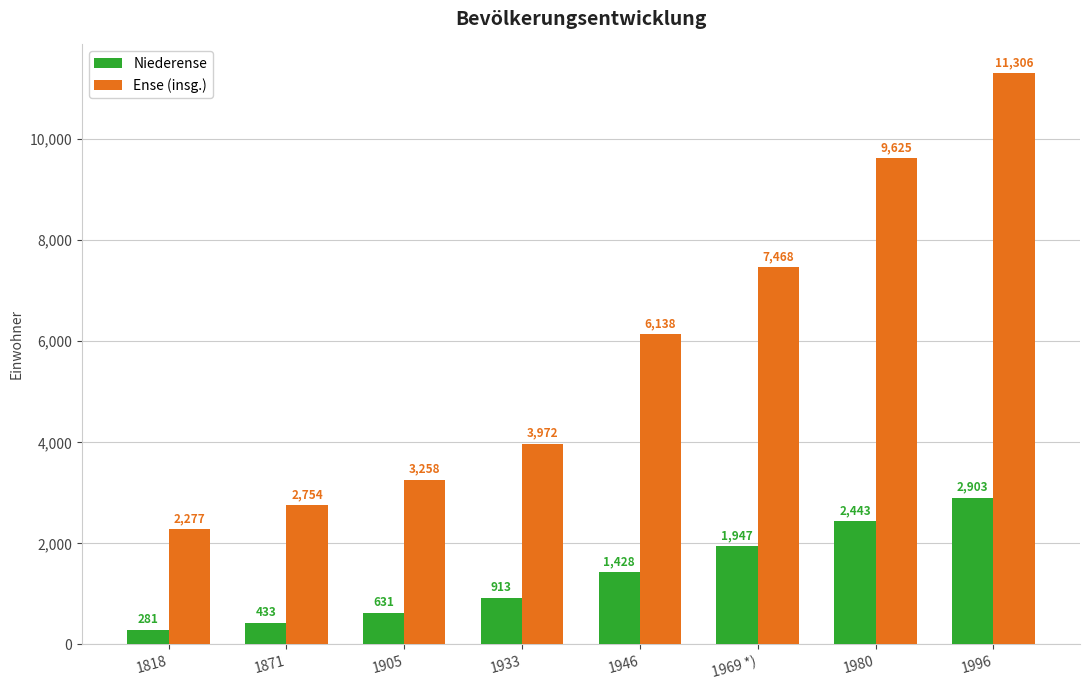

Count the number of data series in this chart.

2